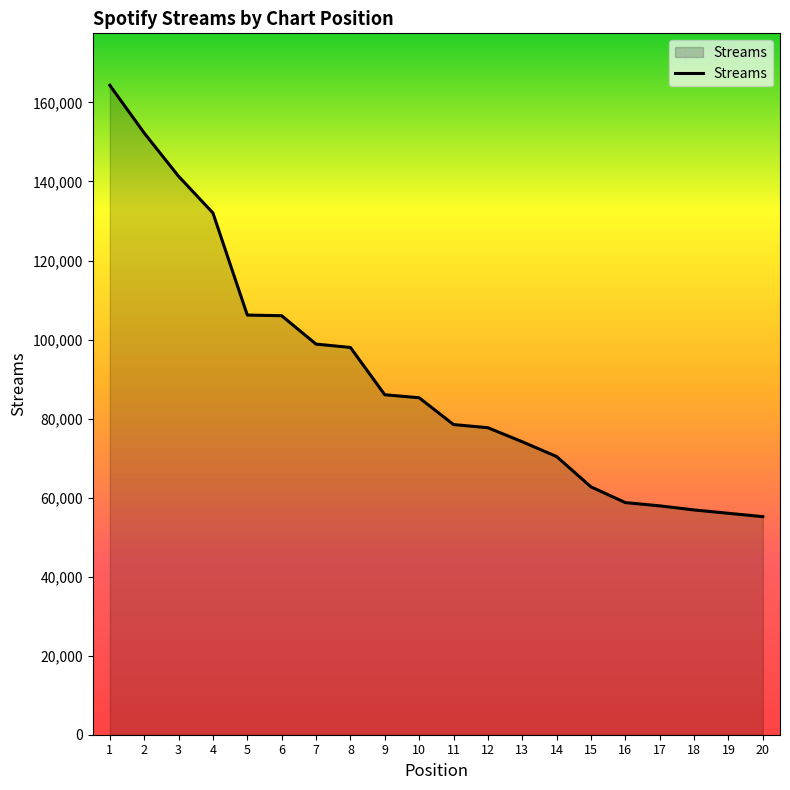

Approximately how many times larger is the value at 2 compared to 3?

1.1